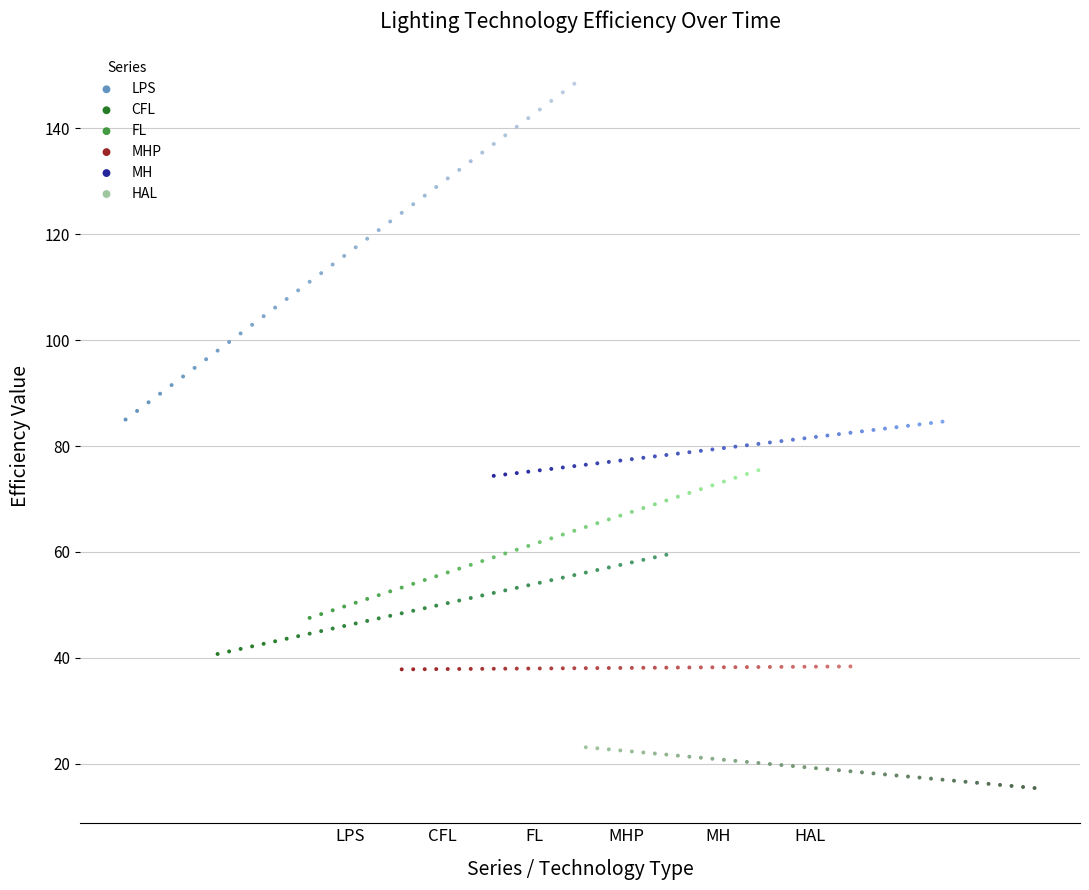

Which series has the largest Y range (max minus min)?

LPS